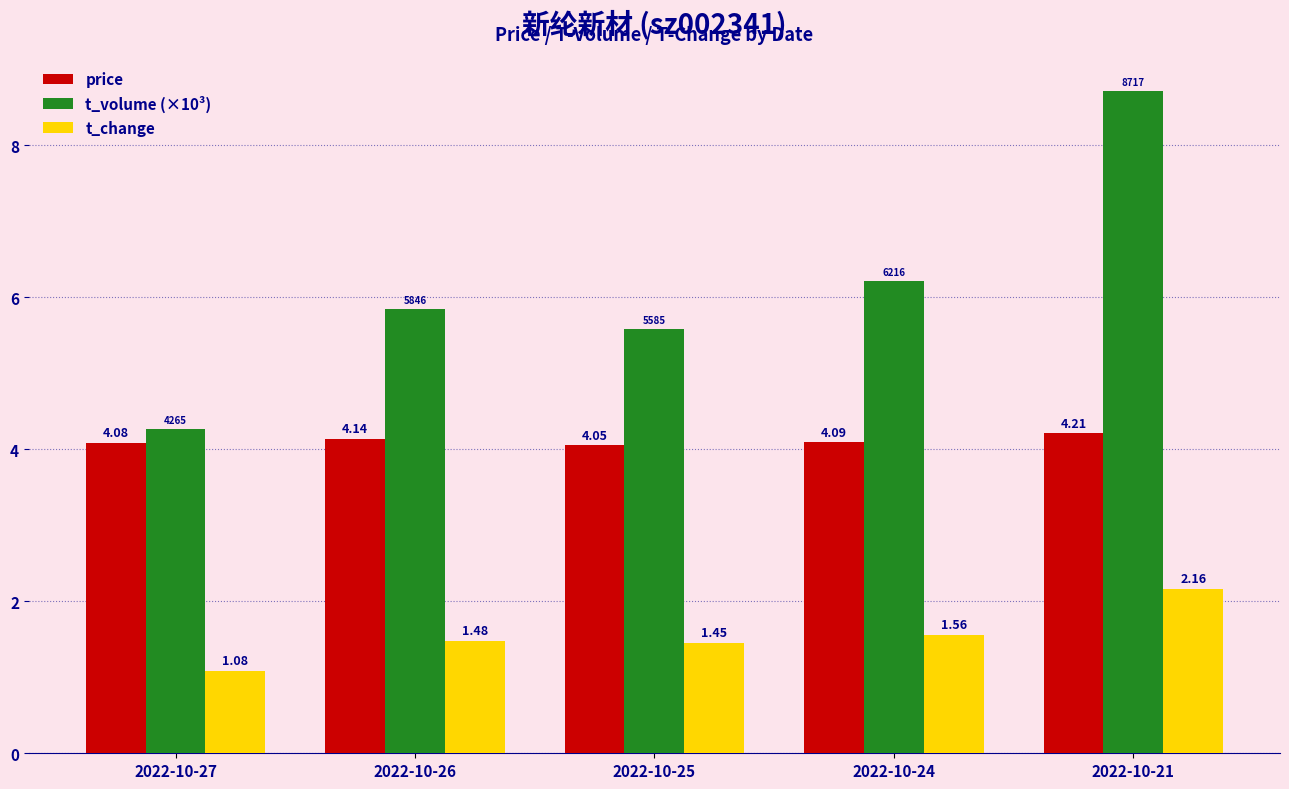

What is the difference between the highest and lowest values at 2022-10-27?

3.2